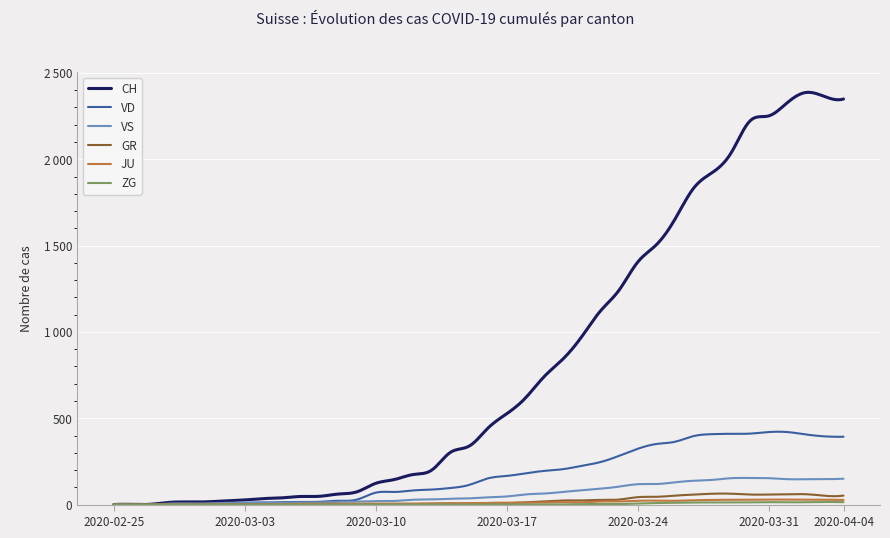

Is this an area chart (filled region under the line)?

No